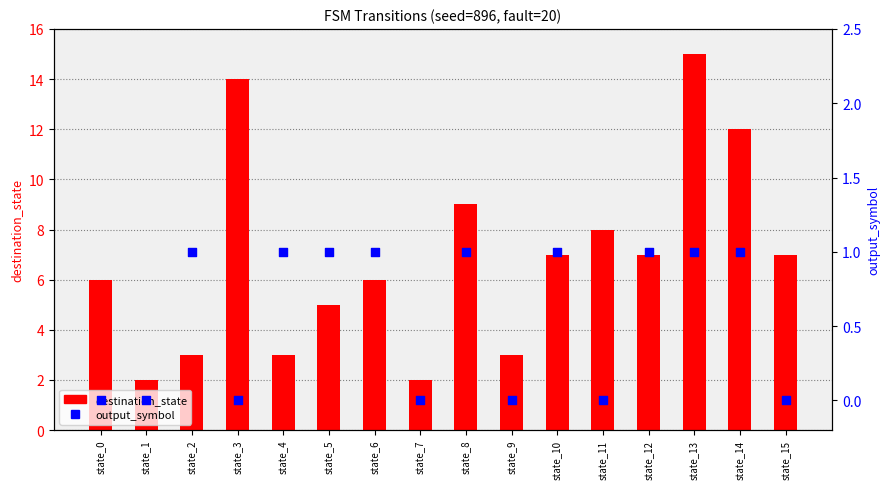

Which series has the largest total across all categories?

destination_state